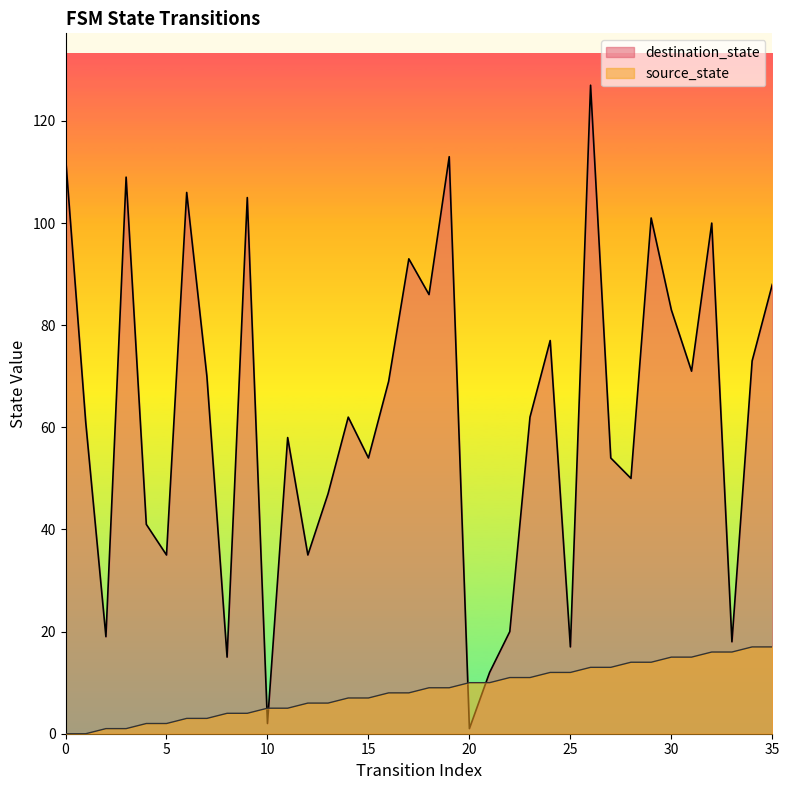

Is it true that source_state equals 6 at 8?

False